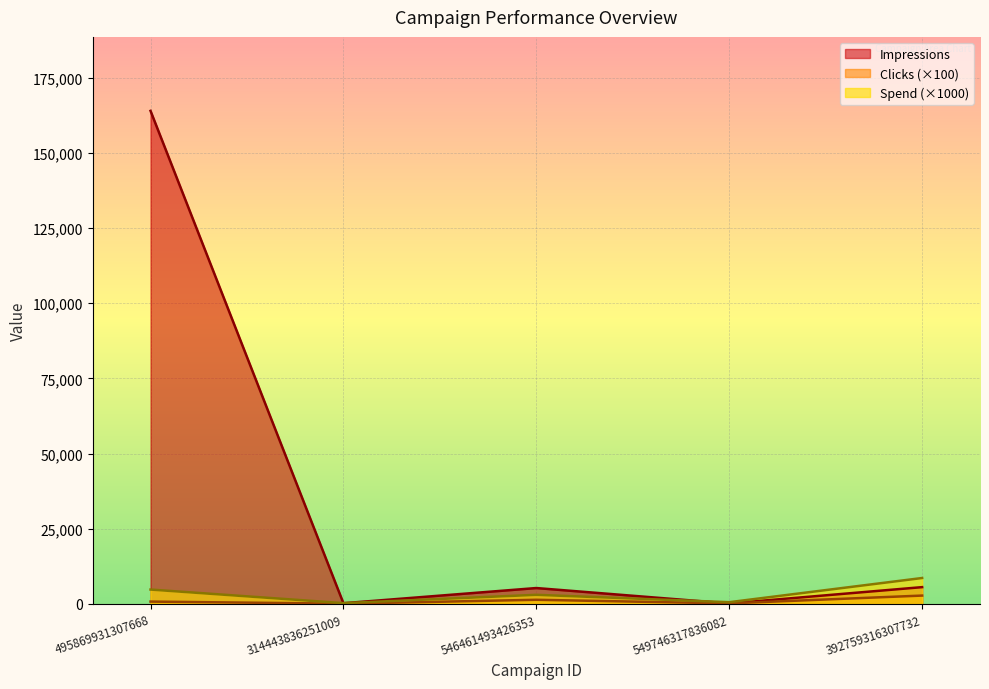

At which category does Clicks reach its first local valley?

314443836251009